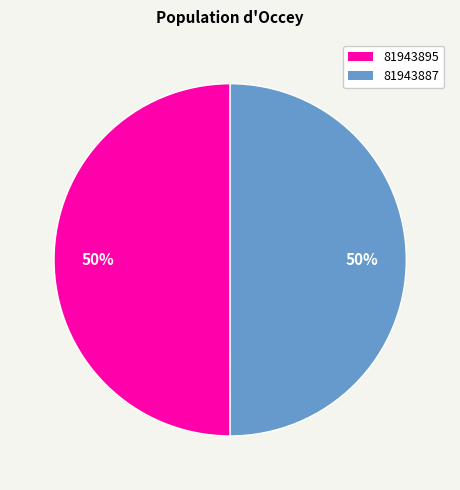

Is the sum of 81943887 and 81943895 greater than half?

Yes